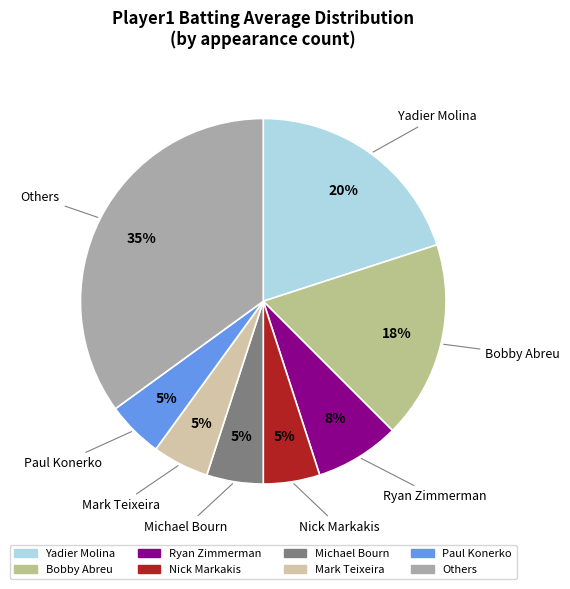

What is the largest slice in the pie chart?

Others